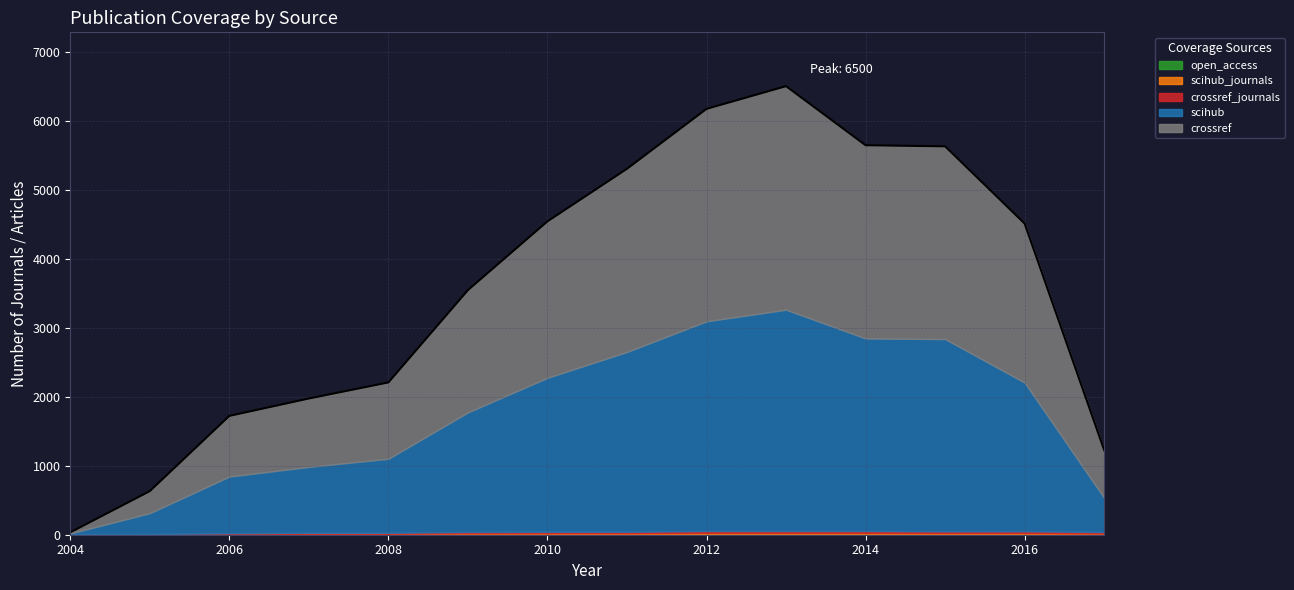

Which series has the largest total across all categories?

crossref